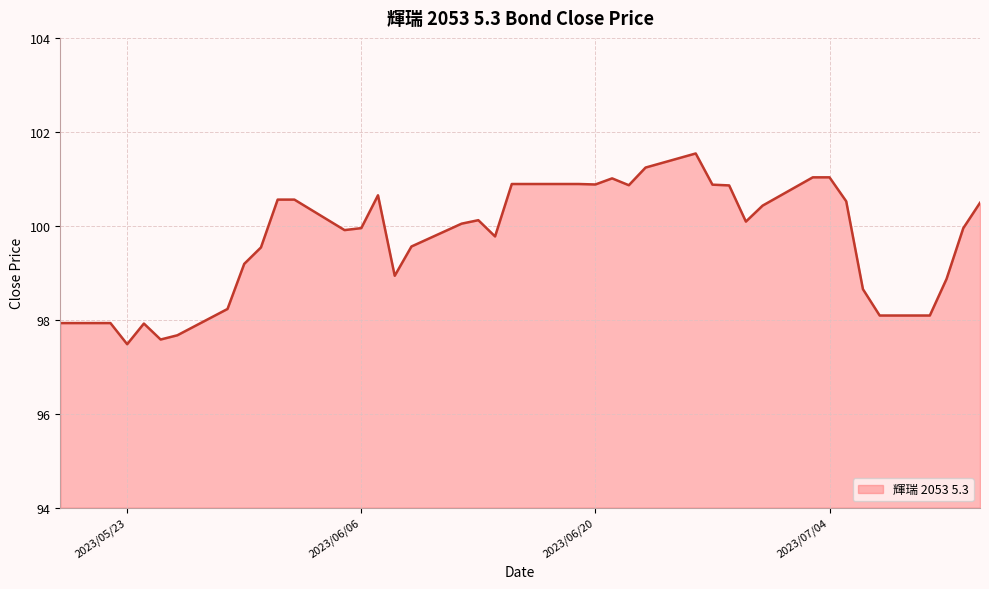

What is the greatest value displayed?

101.5